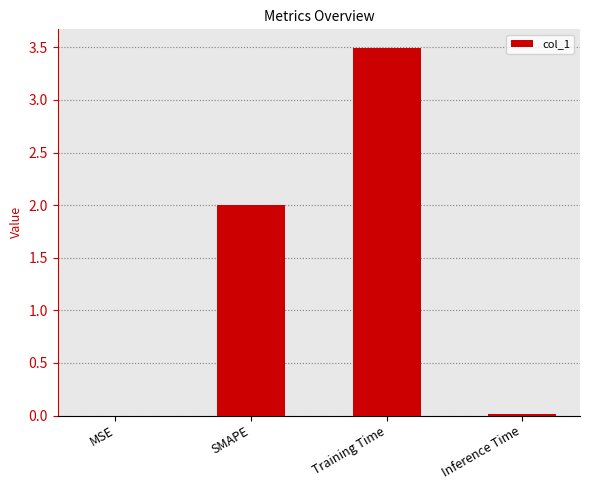

What is the maximum value shown in the chart?

3.5